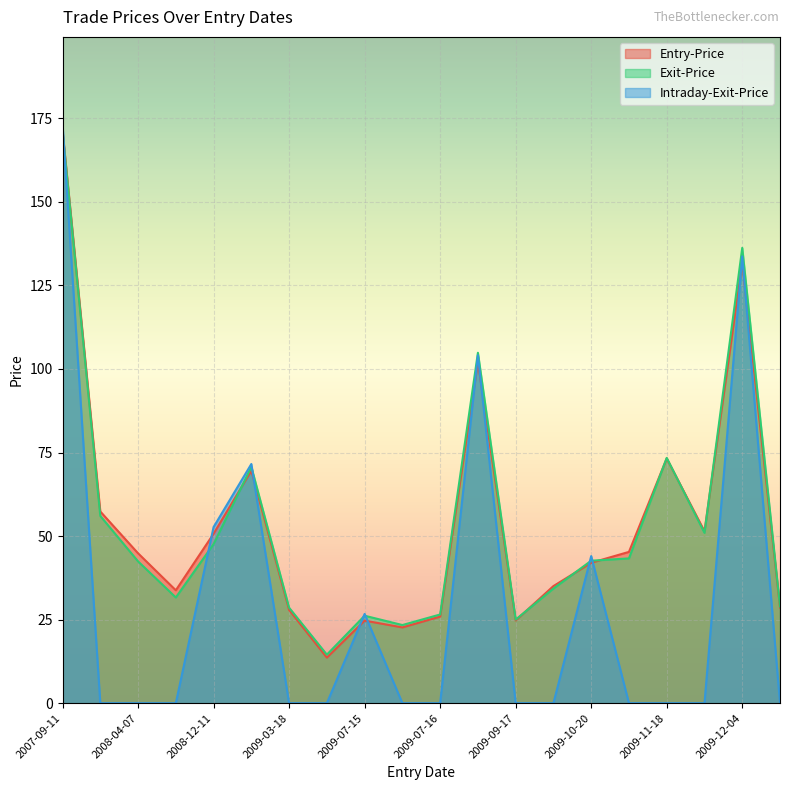

Is it true that Intraday-Exit-Price equals 62.6 at 2009-10-22?

False